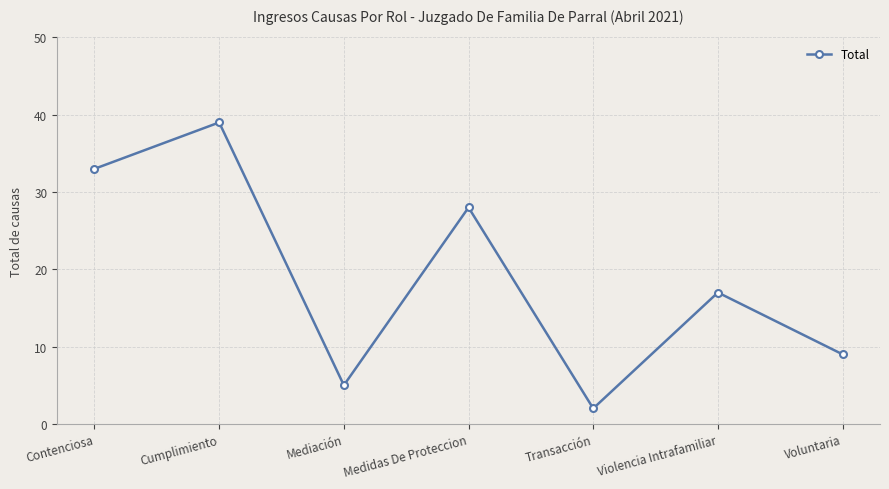

What is the label of the 6th point from the left?

Violencia Intrafamiliar